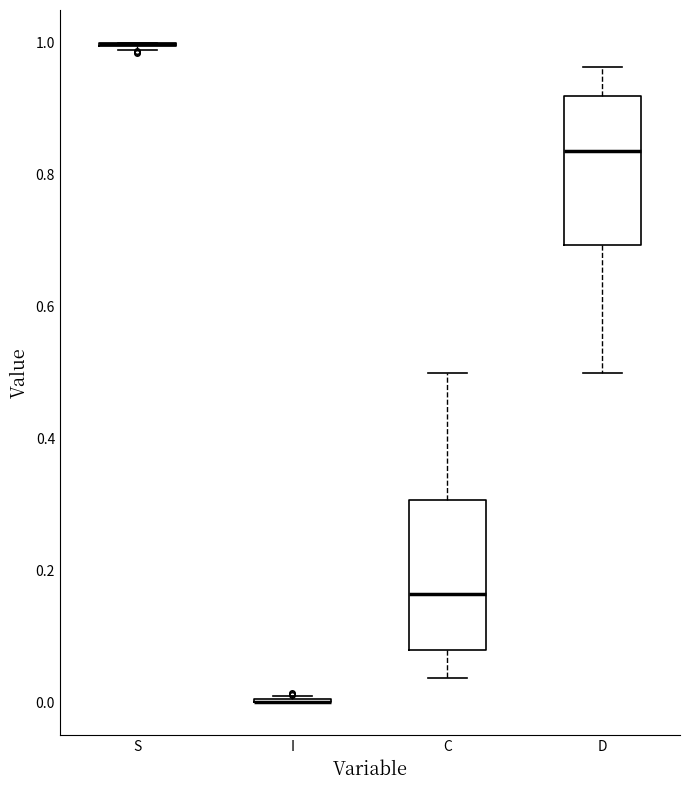

Reading left to right, read every box against the y-axis: the position of its median line, the range the box covers, and the ends of its whiskers. The values are not printed on the chart, so give them approximately, as read against the axis.

S: box collapsed to a line at 1.00, whiskers 0.98 to 1.00
I: box collapsed to a line at 0.00, whiskers 0.00 to 0.02
C: median 0.16, box 0.08 to 0.30, whiskers 0.04 to 0.50
D: median 0.84, box 0.70 to 0.92, whiskers 0.50 to 0.96